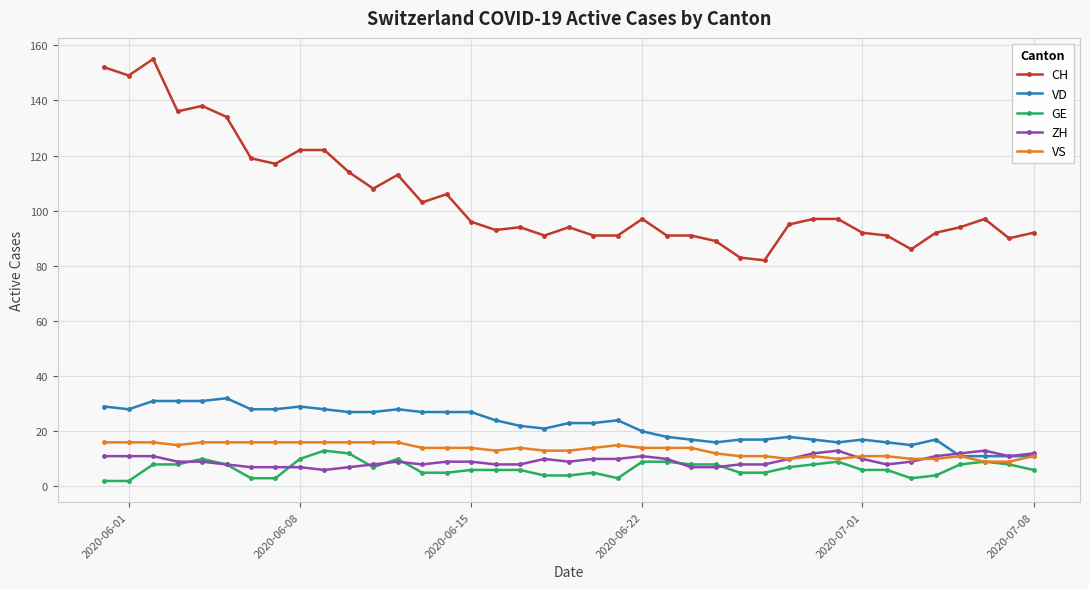

How many series are shown in this chart?

5